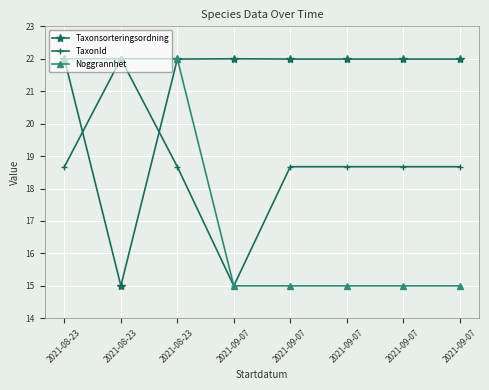

What is the label of the 6th point from the right?

2021-08-23